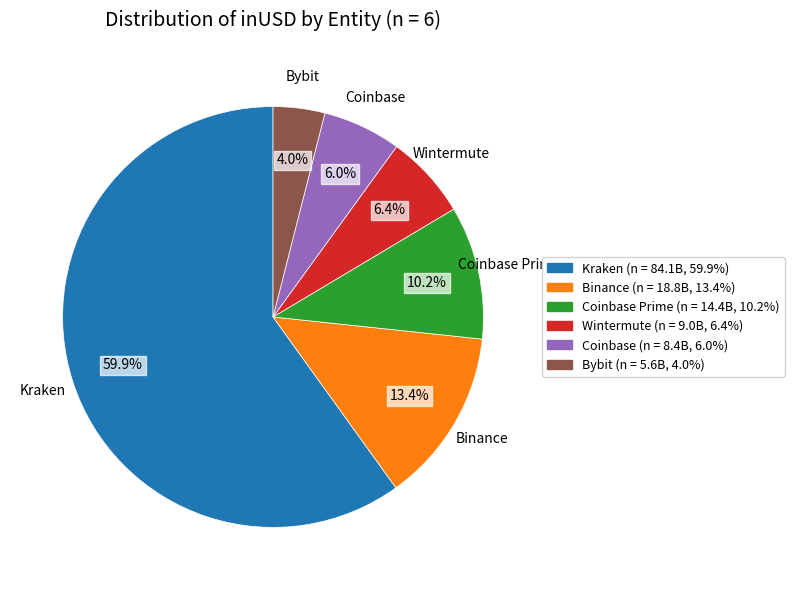

Does any single category account for the majority?

Yes